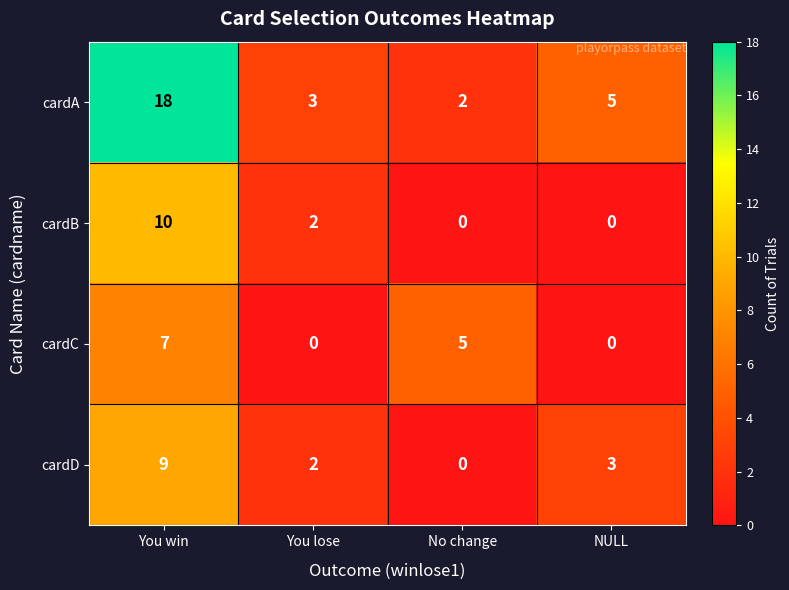

Count the number of data series in this chart.

4